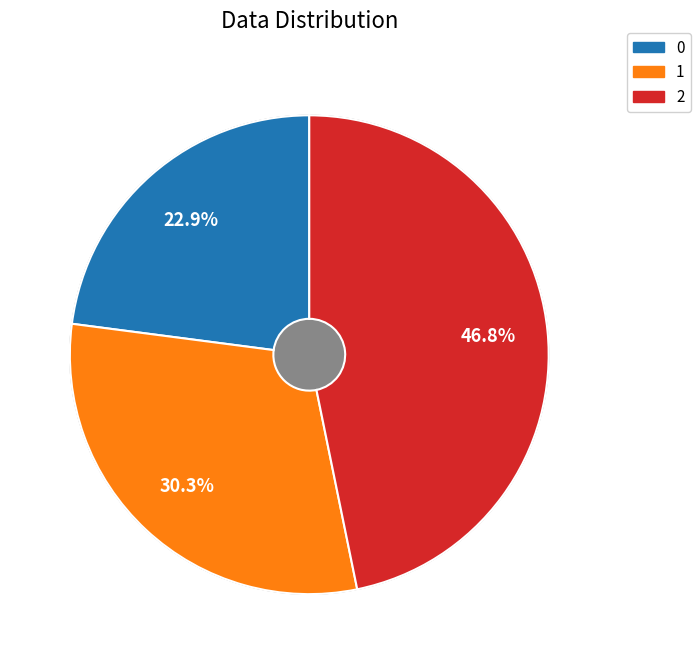

The 1 slice represents 40% of the pie. True or false?

False